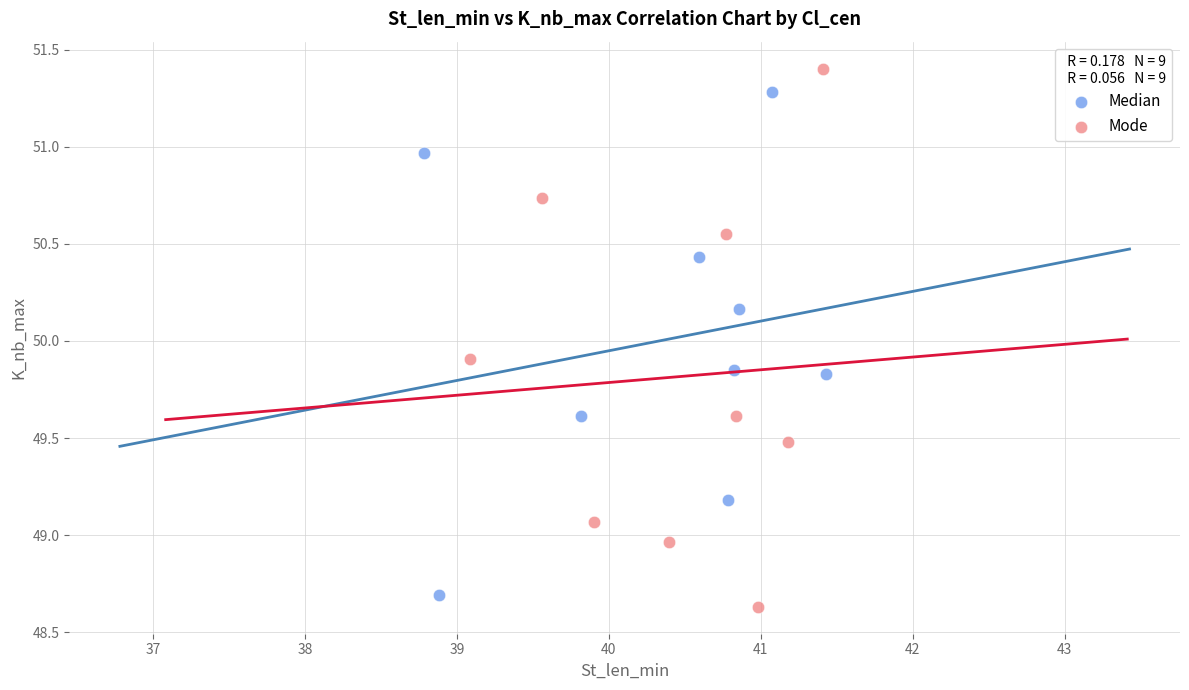

What are all the series names shown in the legend?

Median, Mode